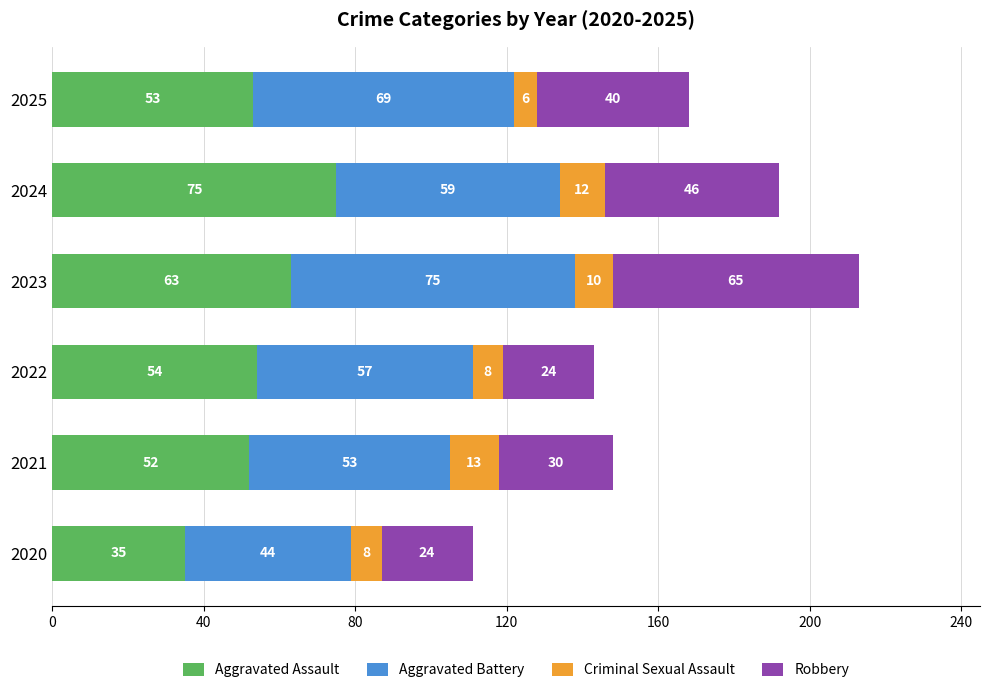

How many data points in Aggravated Assault are less than 54?

3